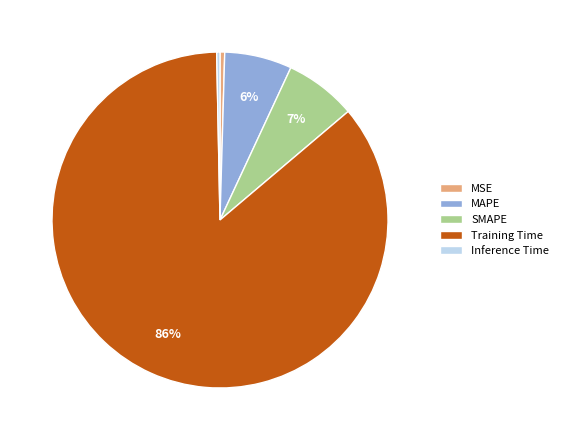

How many segments does this pie chart have?

5